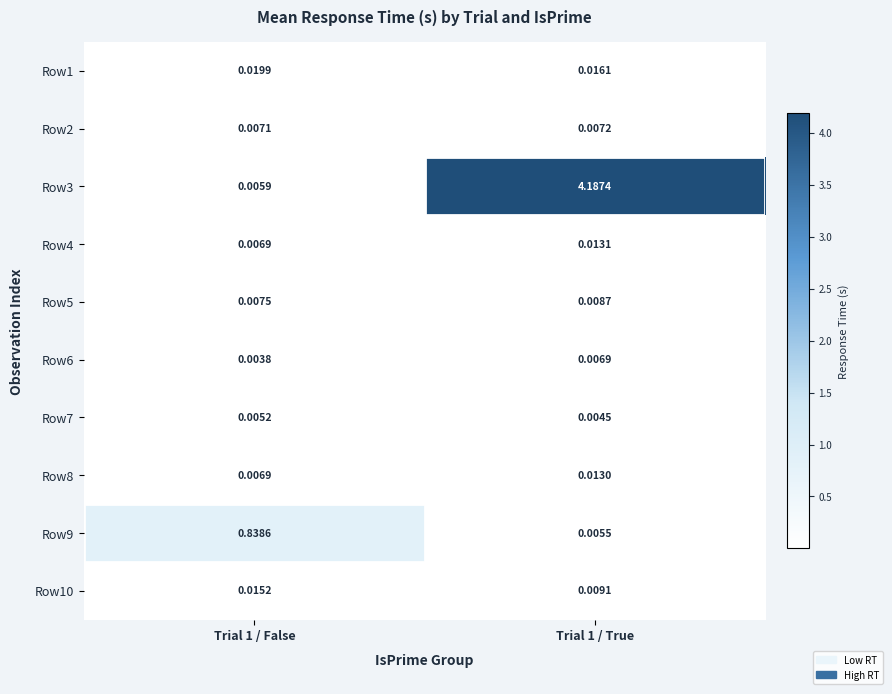

Between Trial 1 / True and Trial 1 / False, which is larger?

Trial 1 / False